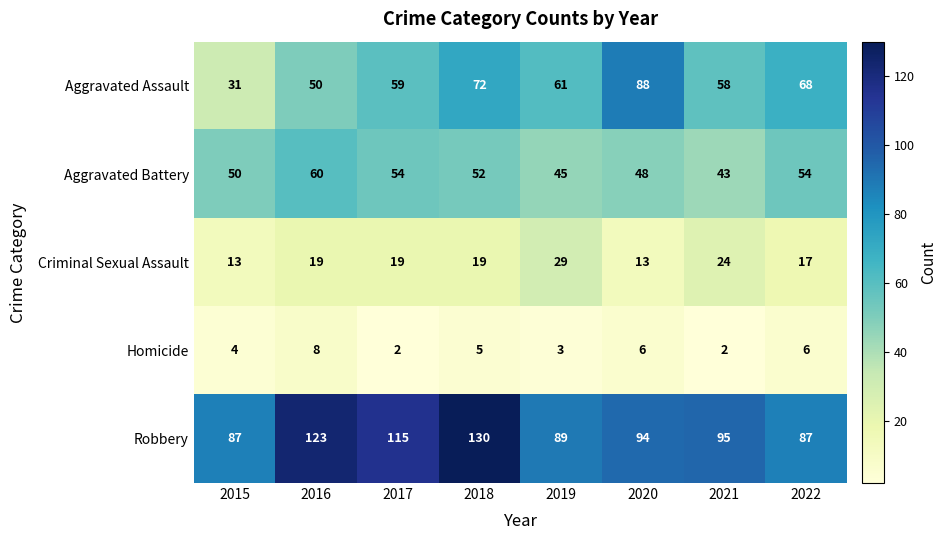

Which series has the largest range (max minus min)?

Aggravated Assault